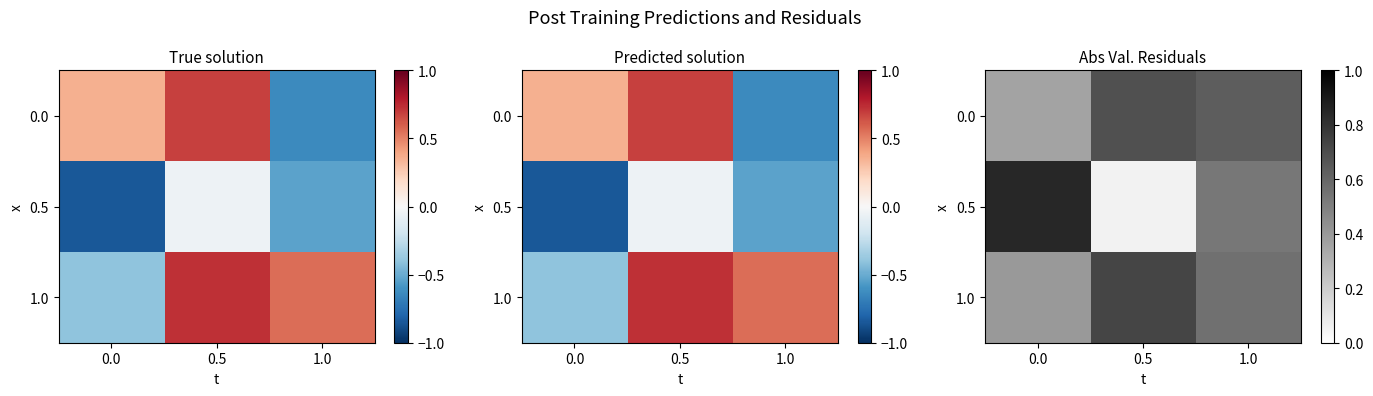

Rank the series at 0.0 from highest to lowest value.

0.5, 1.0, 0.0